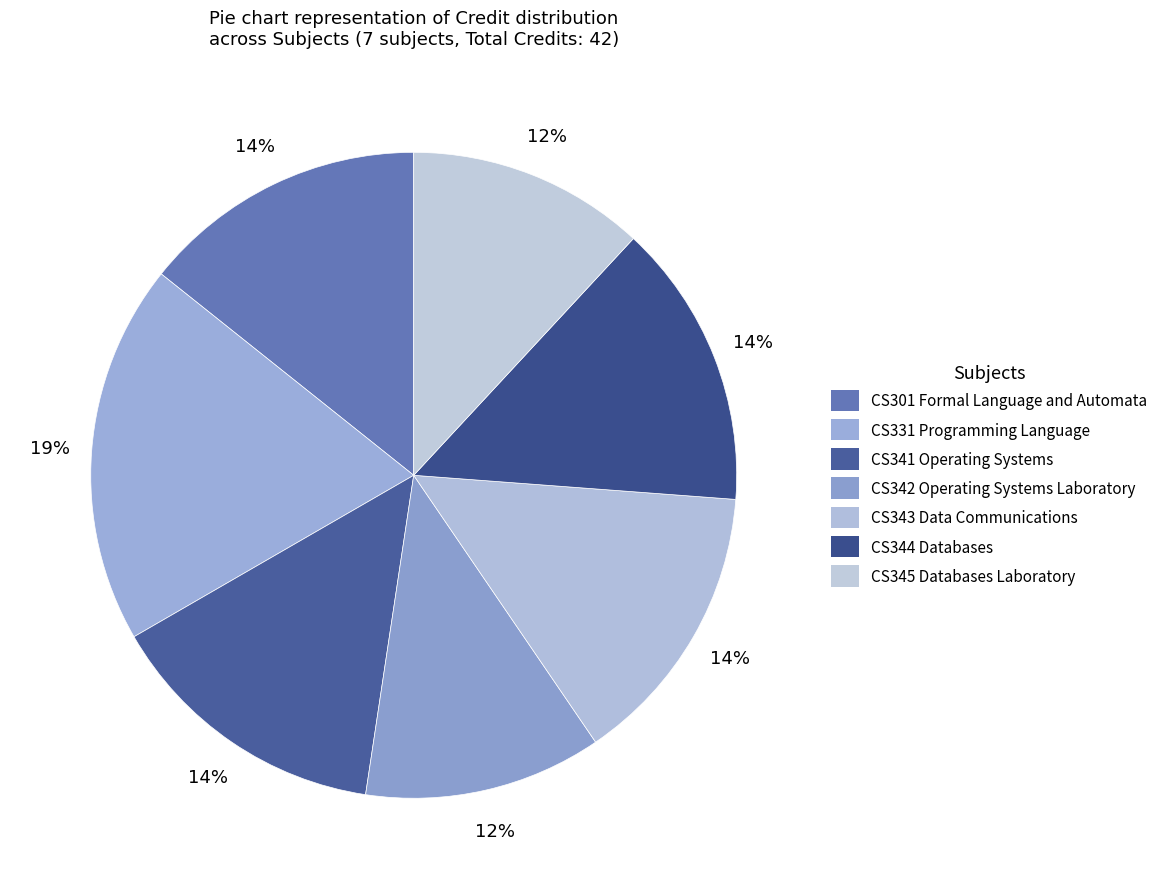

True or false: CS345 Databases Laboratory accounts for 12% of the total.

True